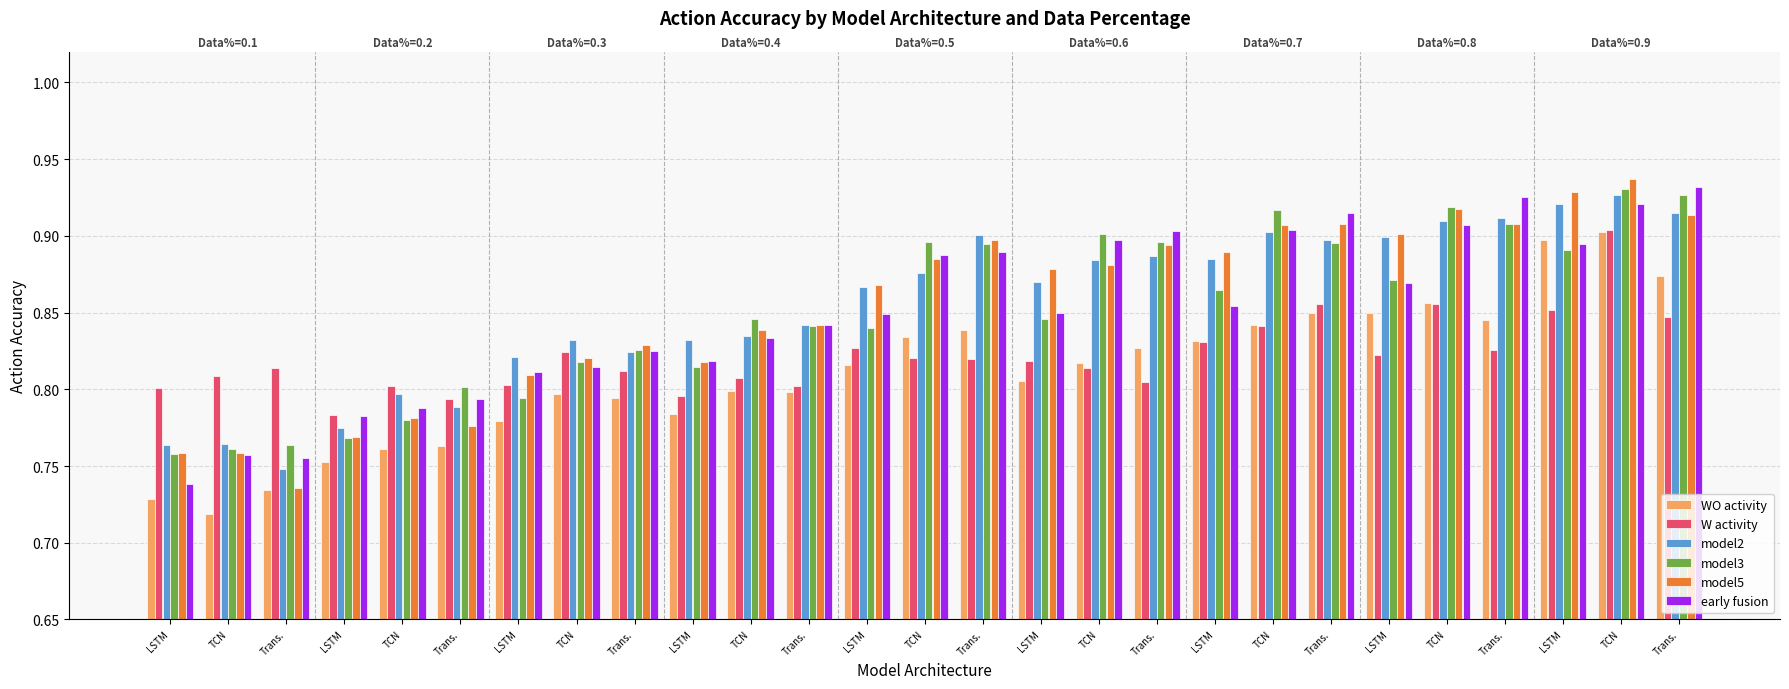

How many categories are shown in the chart?

27